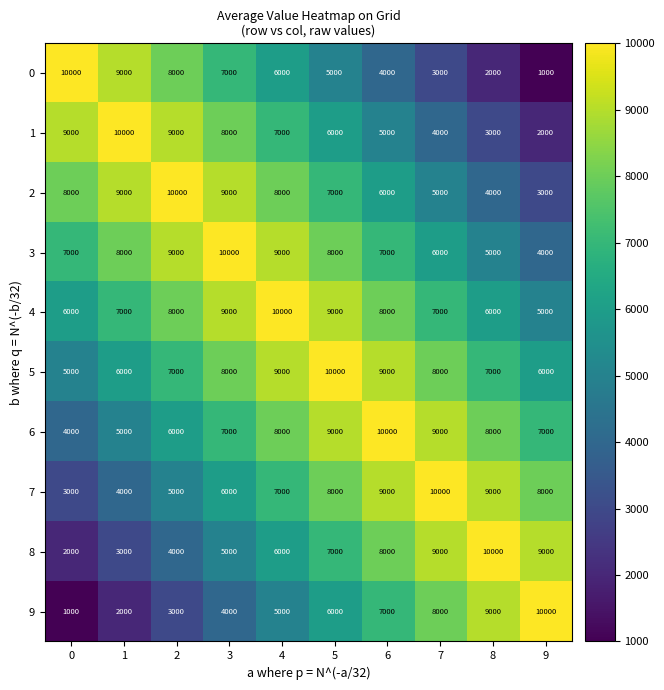

How many series are shown in this chart?

10